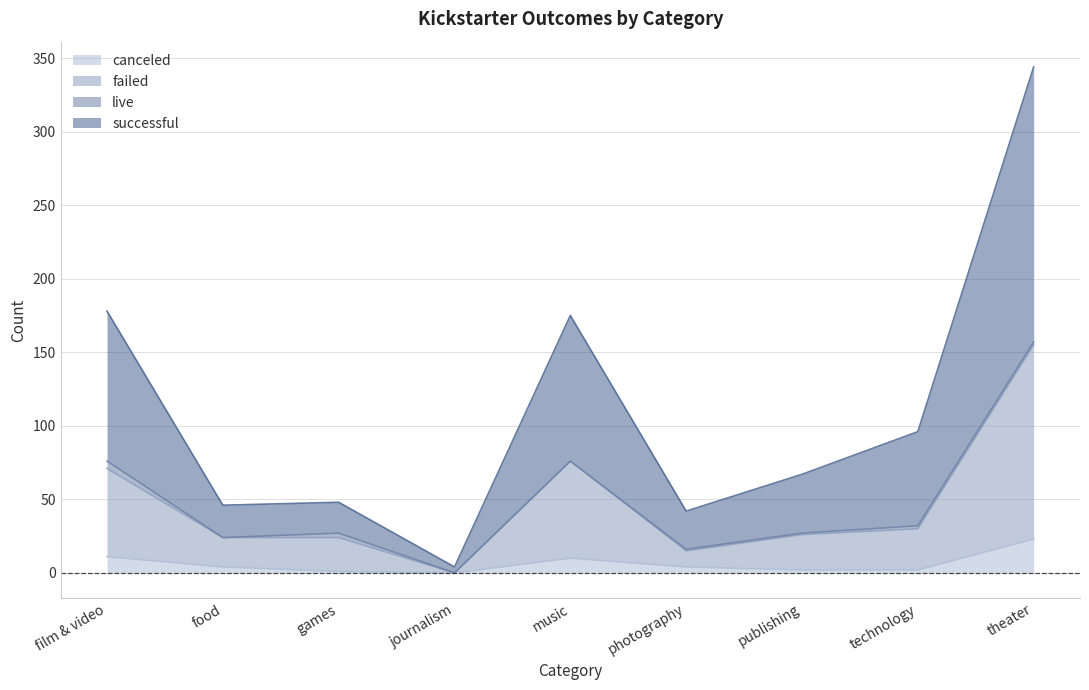

What is the label of the 7th point from the right?

games